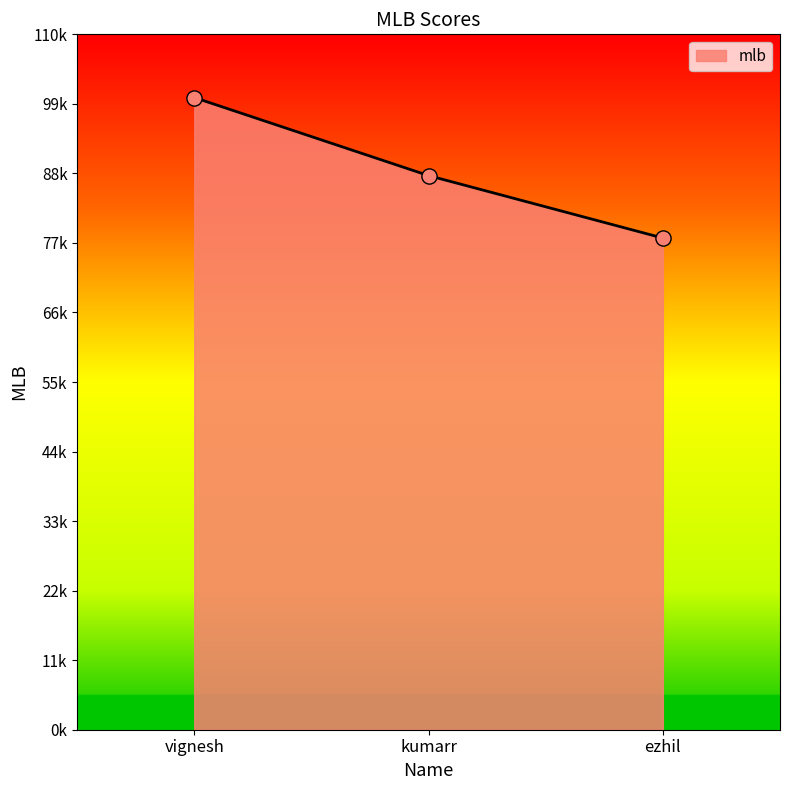

What is the ratio of the value at kumarr to the value at vignesh?

0.9